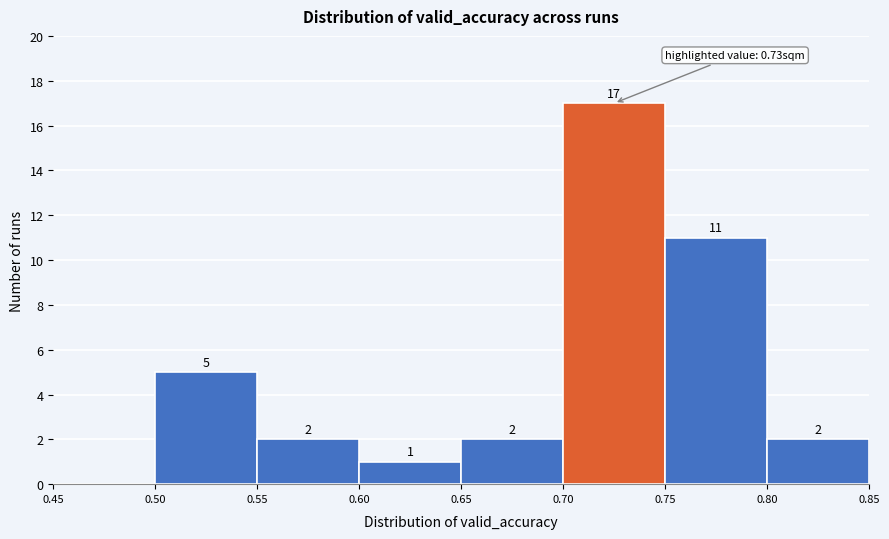

Which range on the x-axis has the tallest bar?

0.70 to 0.75